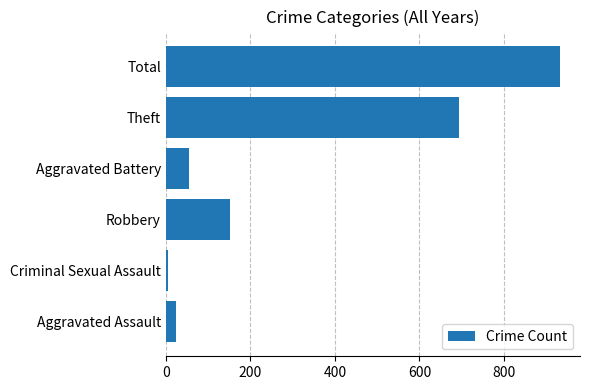

Is it true that the value at Theft is 459?

False